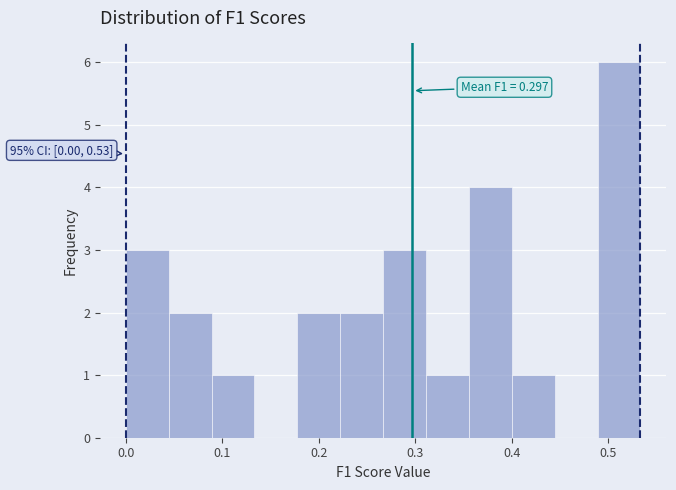

Over which range of the x-axis is the bar tallest?

0.49 to 0.53